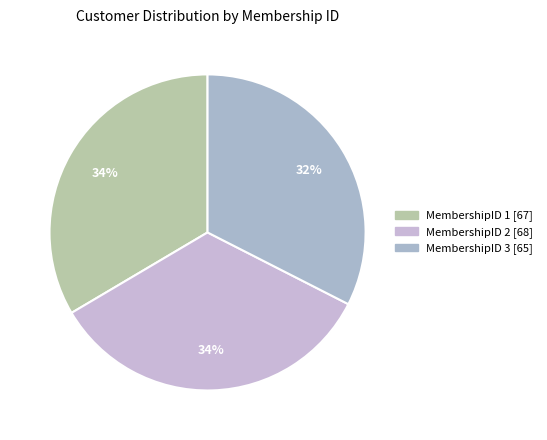

Is there a majority slice in this chart?

No